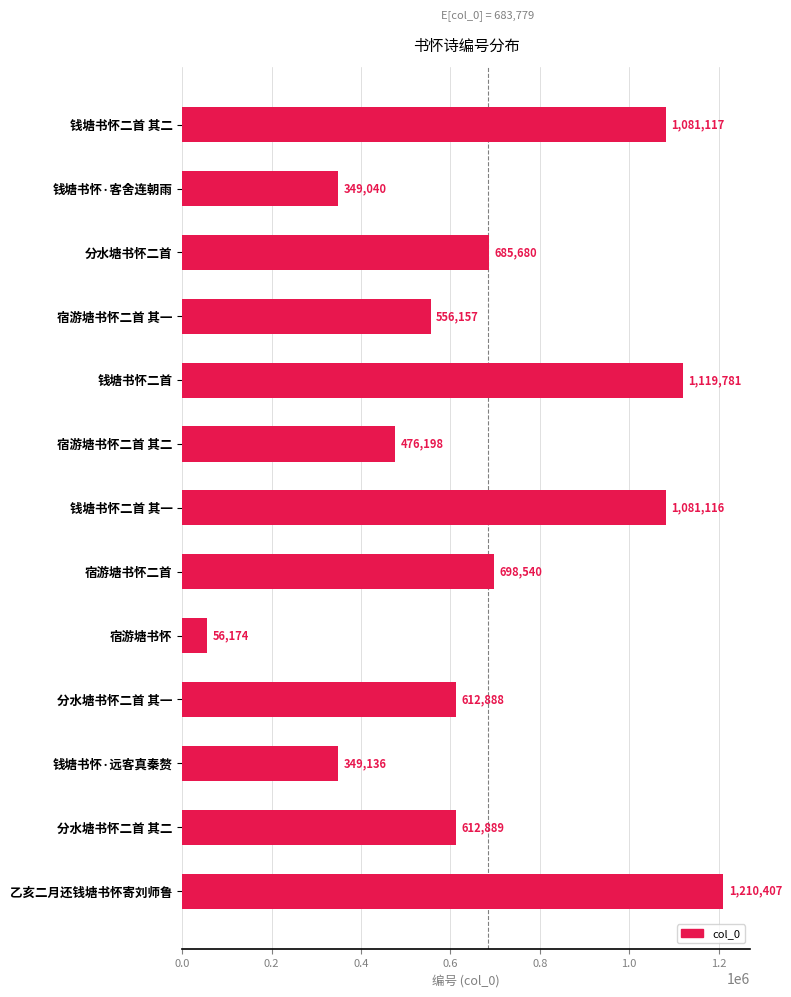

The value at 宿游塘书怀二首 其一 is 744491. True or false?

False